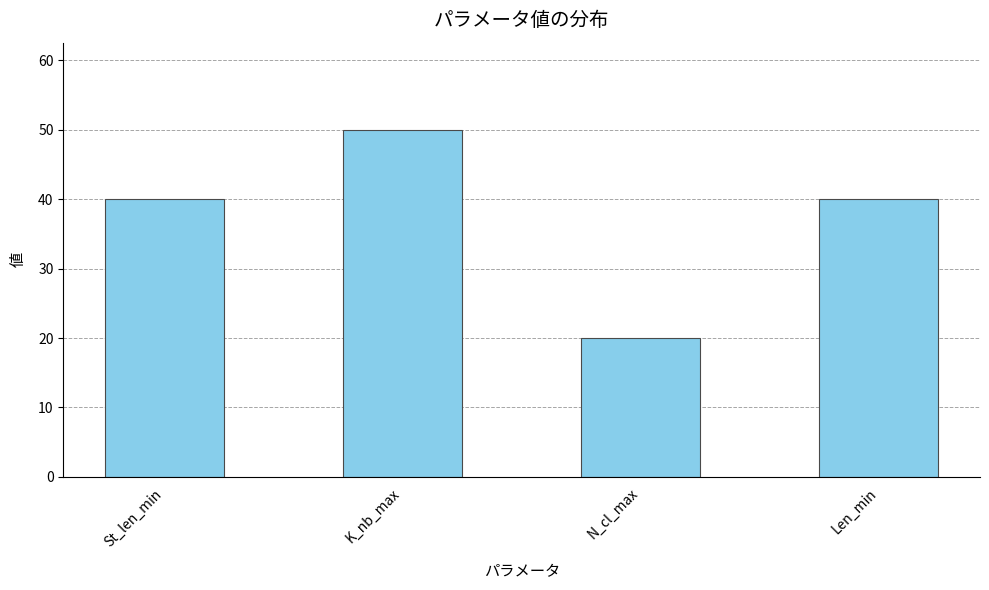

Are the bars grouped side by side (vs. stacked)?

No